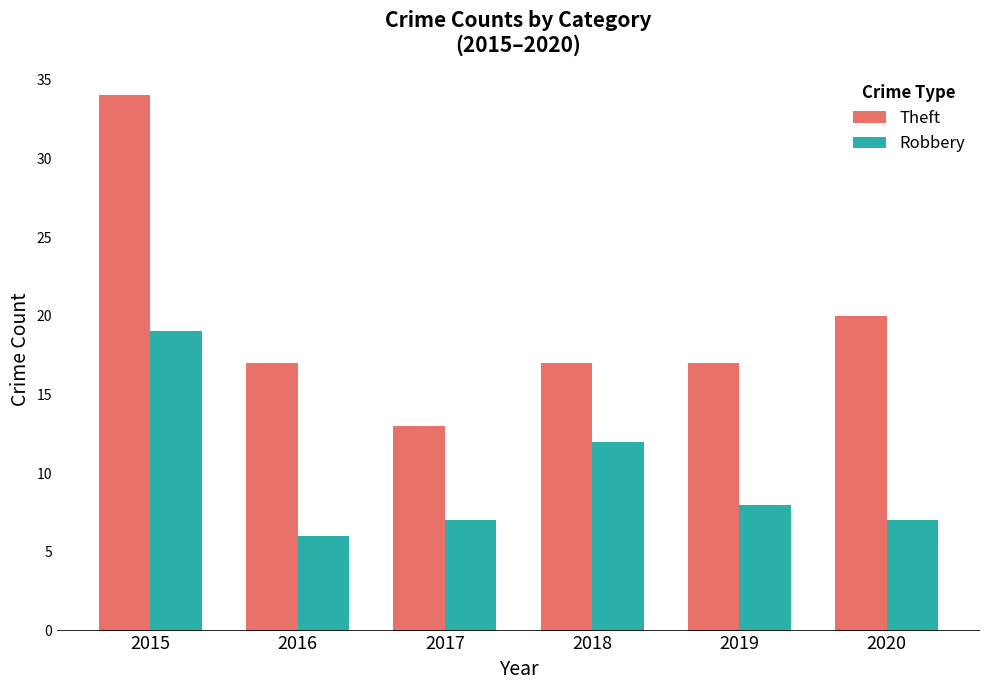

What is the spread (max minus min) of values at 2020?

13